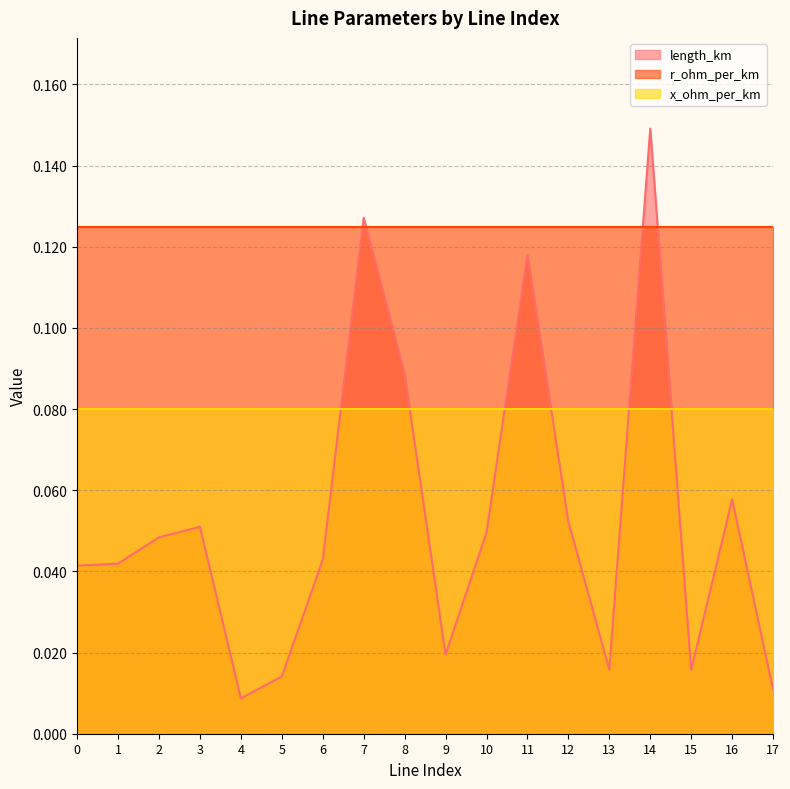

Is the value of length_km at 1 greater than the value of x_ohm_per_km at 1?

No